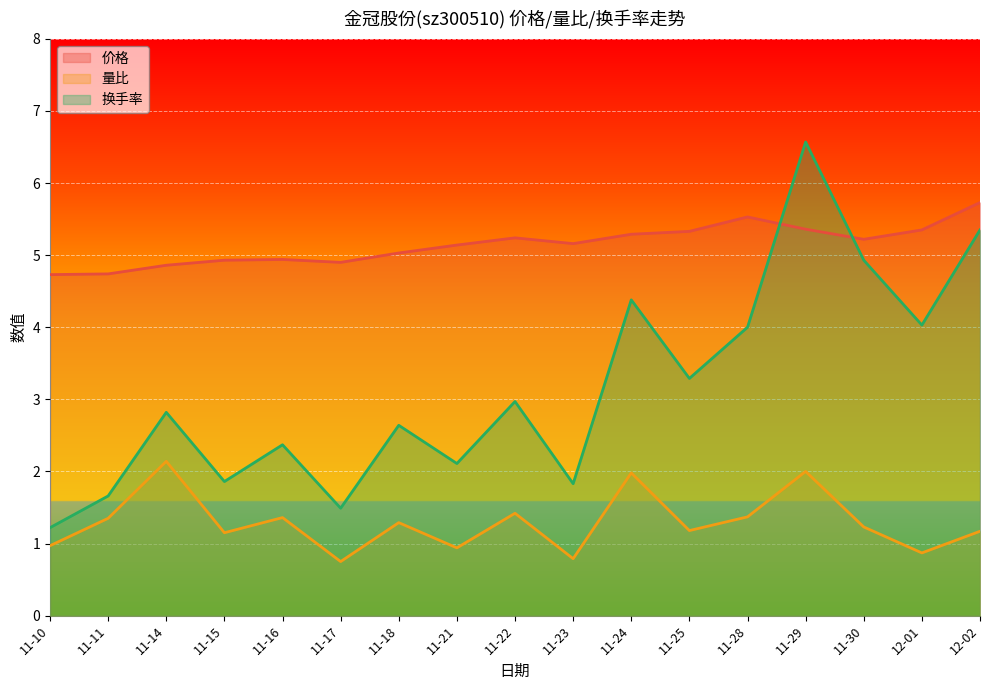

True or false: 换手率 has more than 1 points higher than both neighbors.

True